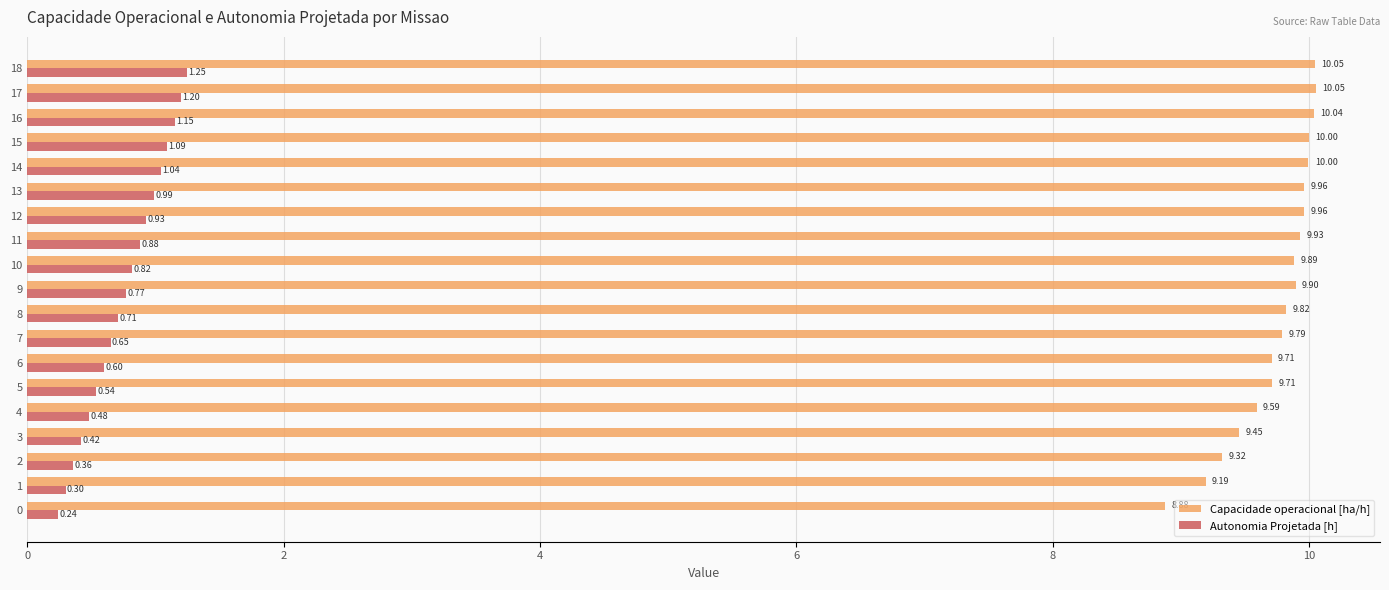

Which series changed the most between 0 and 4?

Capacidade operacional [ha/h]